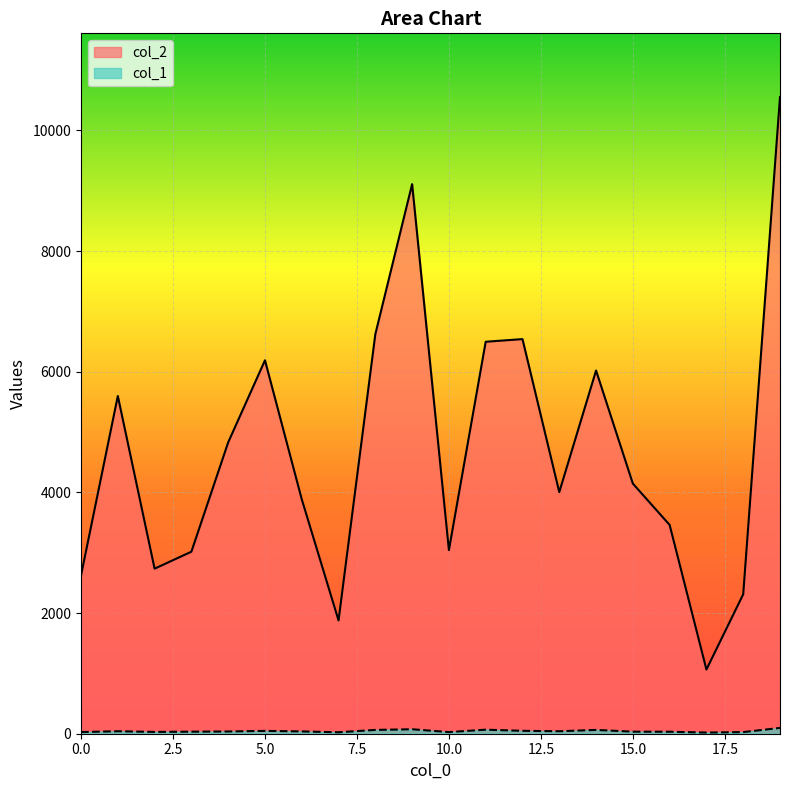

What is the lowest value of the col_1 series?

19